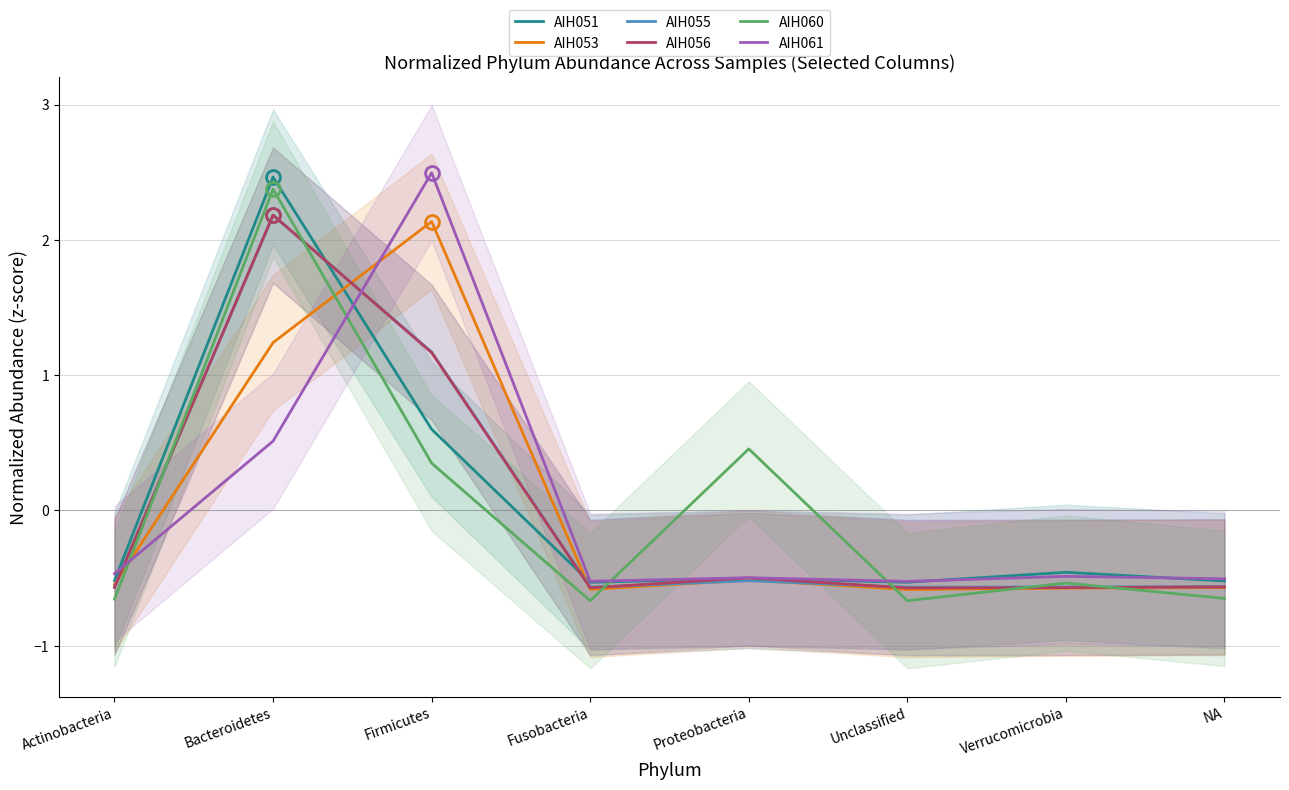

Between Verrucomicrobia and NA, which series saw the biggest shift?

AIH060